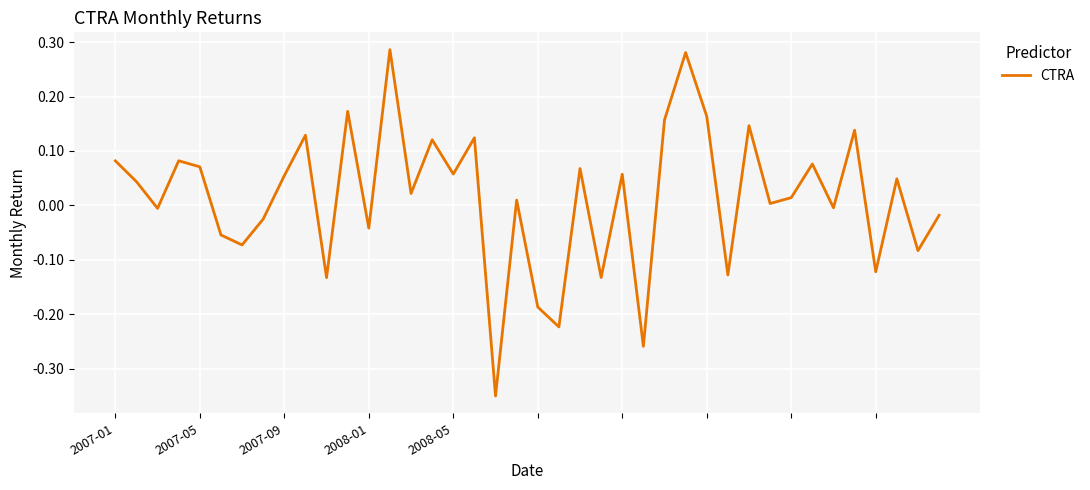

What is the difference between the maximum and minimum values?

0.6